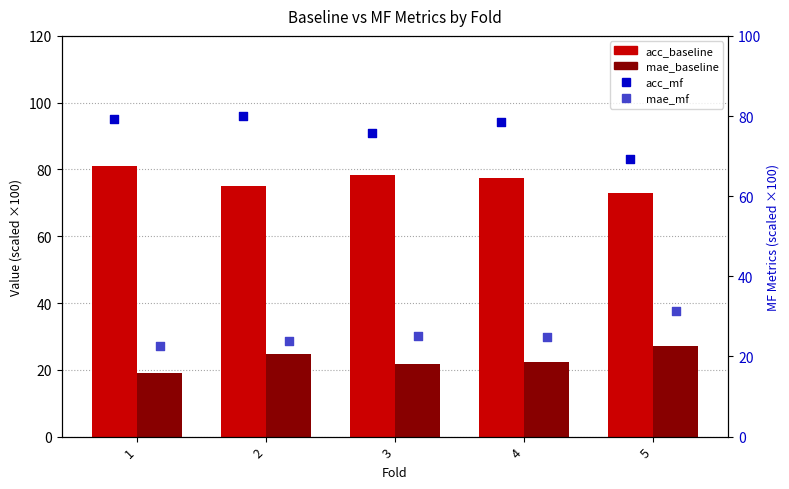

At which category is the sum across all series the highest?

2